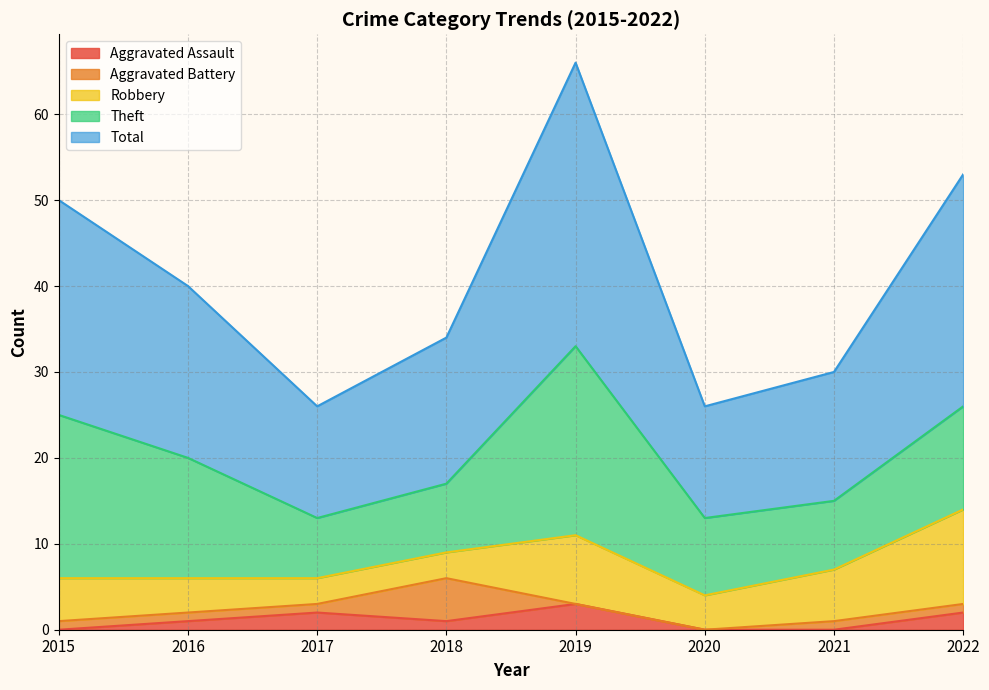

The Aggravated Battery series shows 8 at 2018. True or false?

False